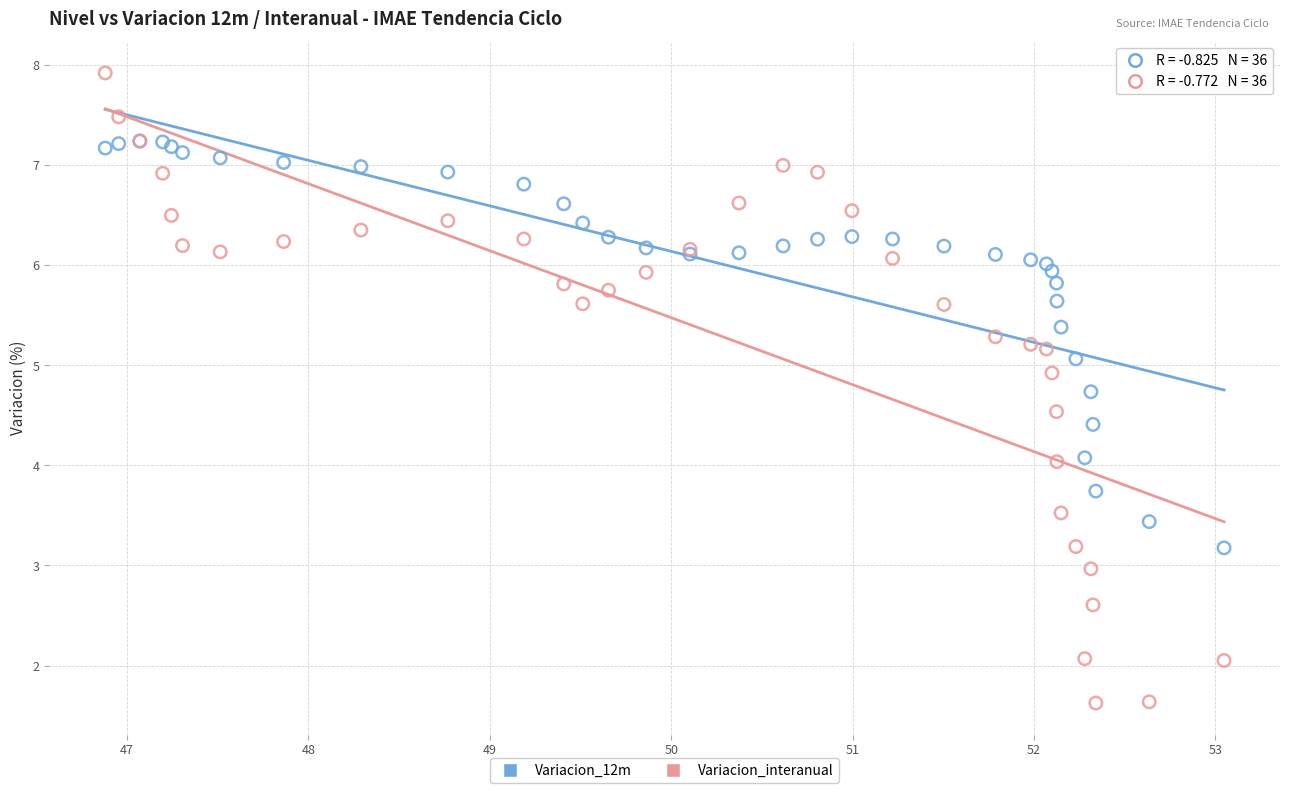

What are all the series names shown in the legend?

Variacion_12m, Variacion_interanual